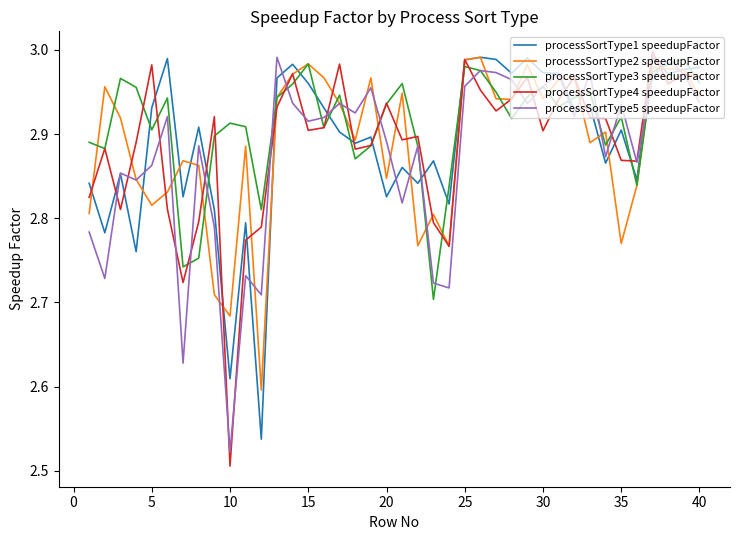

Which series has the widest spread of values?

processSortType4 speedupFactor